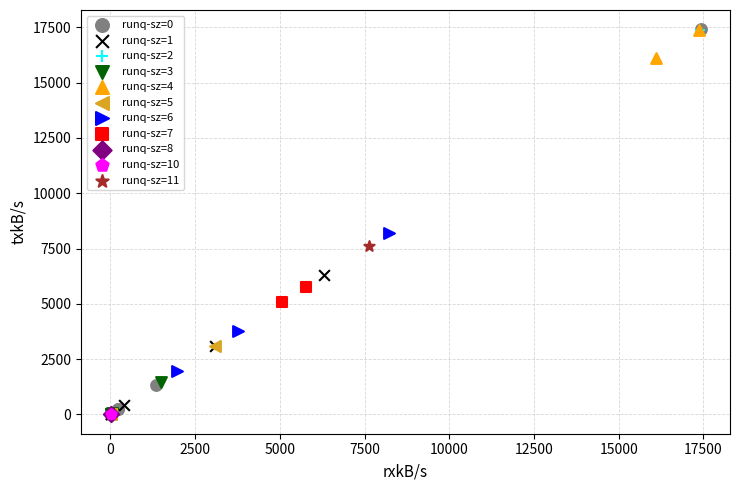

What are all the series names shown in the legend?

runq-sz=0, runq-sz=1, runq-sz=2, runq-sz=3, runq-sz=4, runq-sz=5, runq-sz=6, runq-sz=7, runq-sz=8, runq-sz=10, runq-sz=11